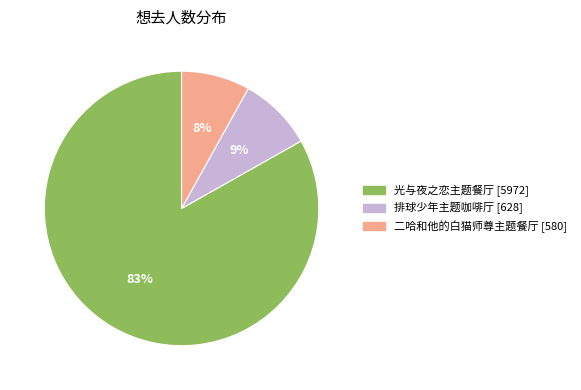

Does any single category account for the majority?

Yes